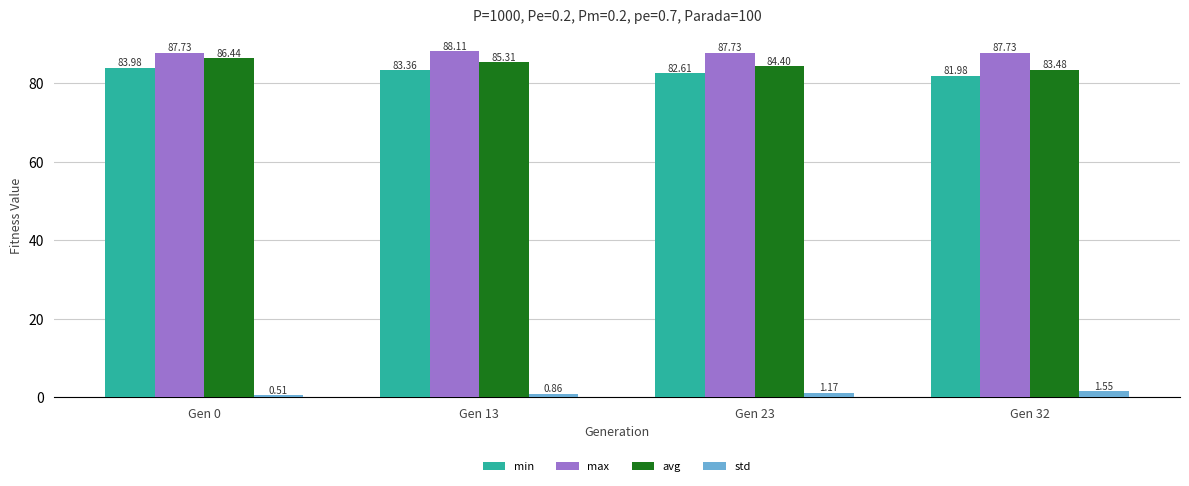

At which label does avg reach its peak?

Gen 0